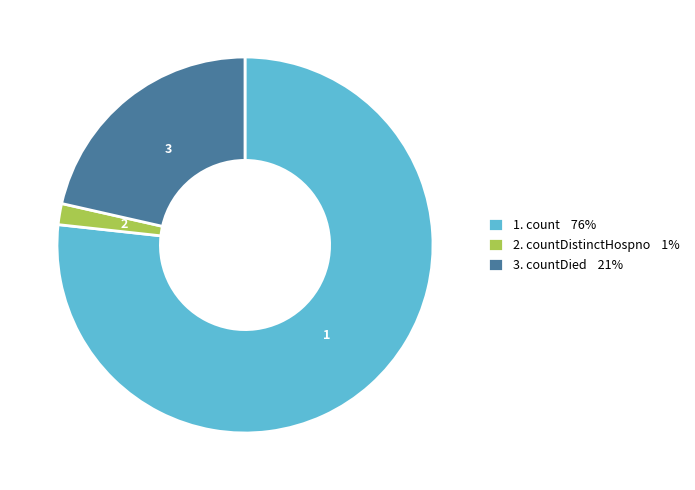

True or false: 1. count 76% accounts for 87% of the total.

False